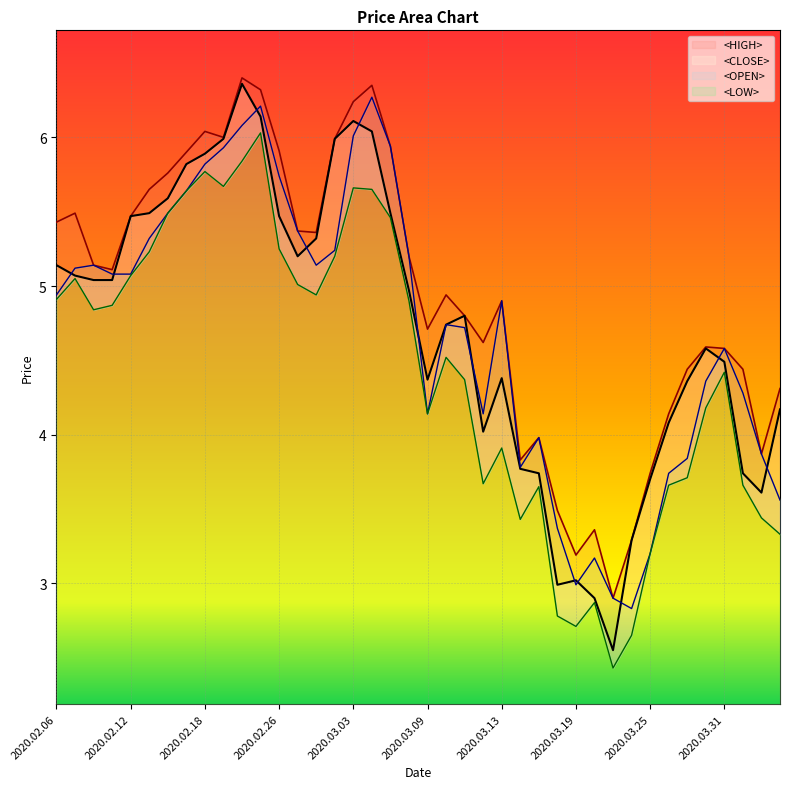

True or false: <CLOSE> and <HIGH> intersect in this chart.

False